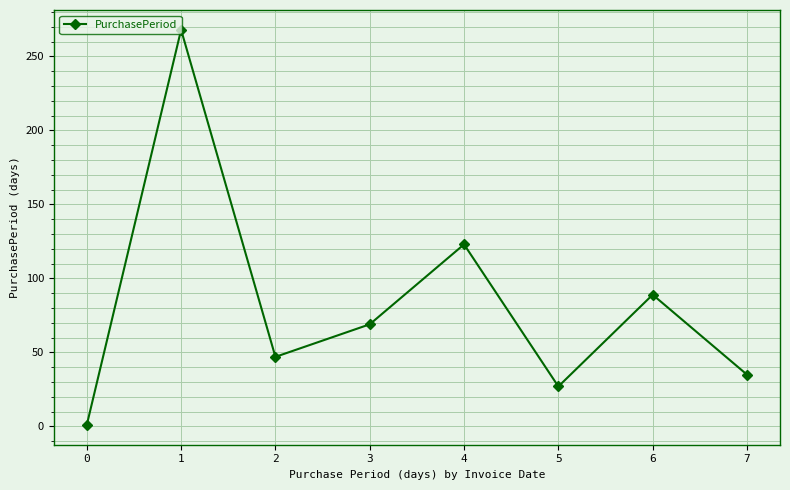

Where is the first local maximum?

1